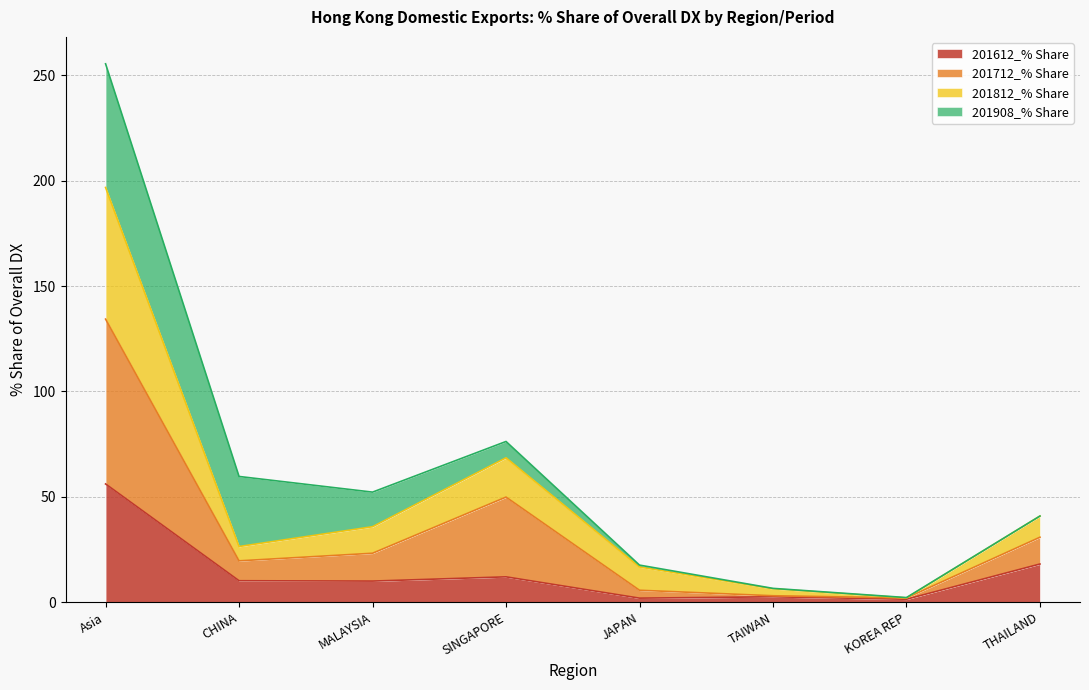

What is the label of the 2nd point from the left?

CHINA